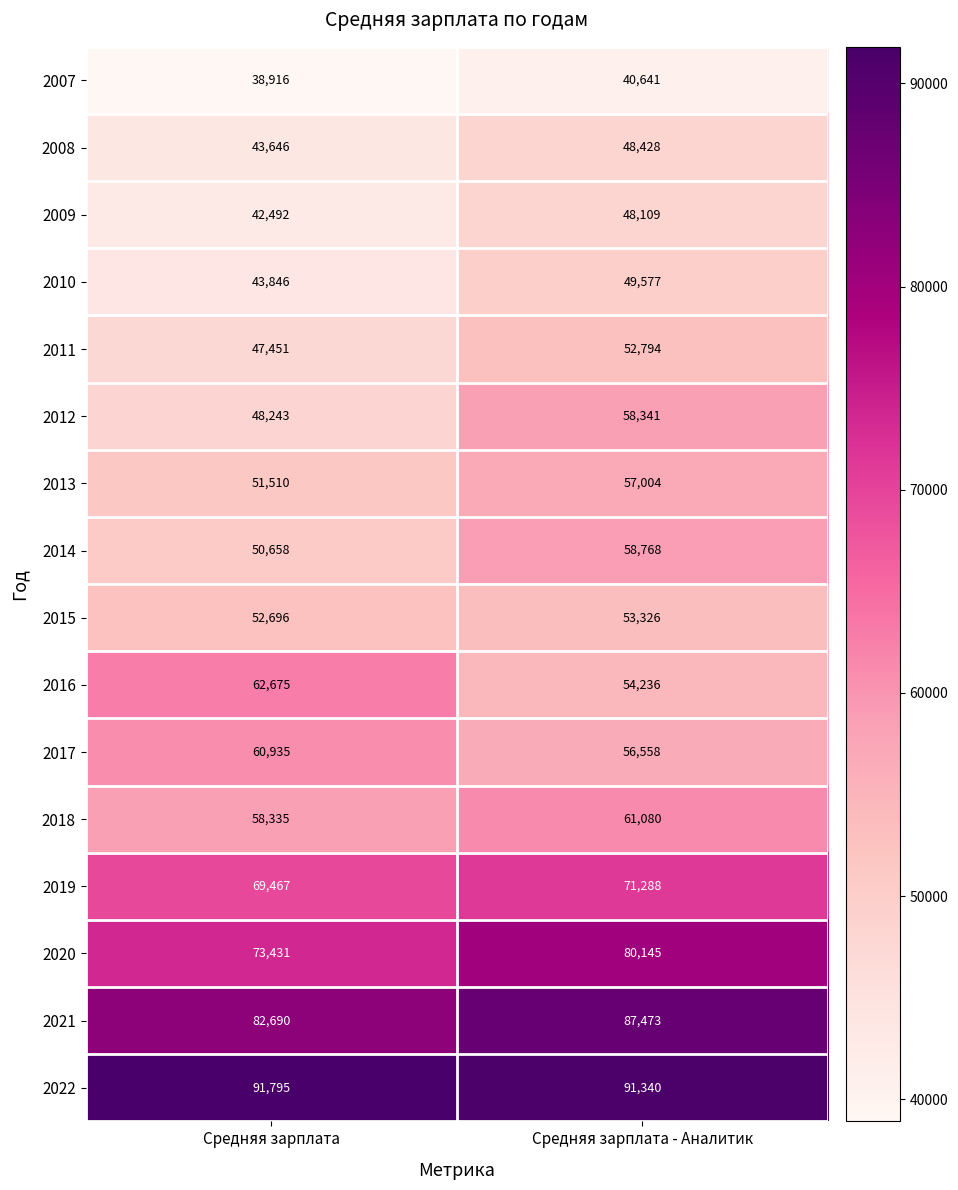

List the series in order of their peak value, lowest first.

2007, 2009, 2008, 2010, 2011, 2015, 2013, 2012, 2014, 2017, 2018, 2016, 2019, 2020, 2021, 2022